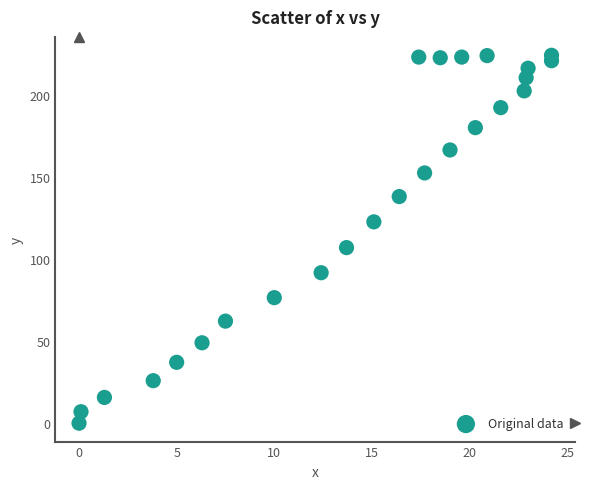

What Y value in the scatter plot is closest to 112?

107.0